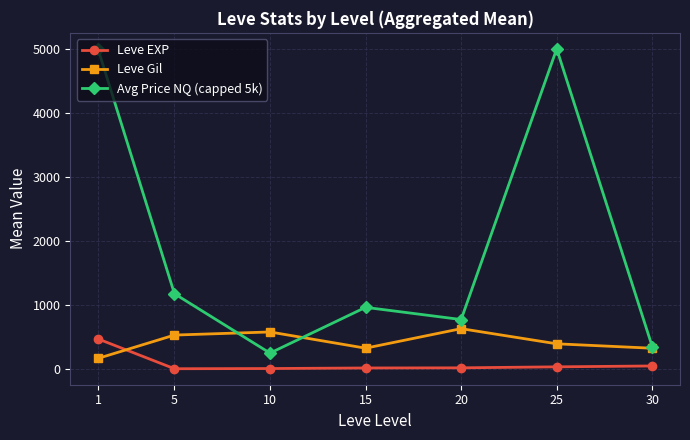

True or false: Leve Gil and Avg Price NQ (capped 5k) cross at least once.

True